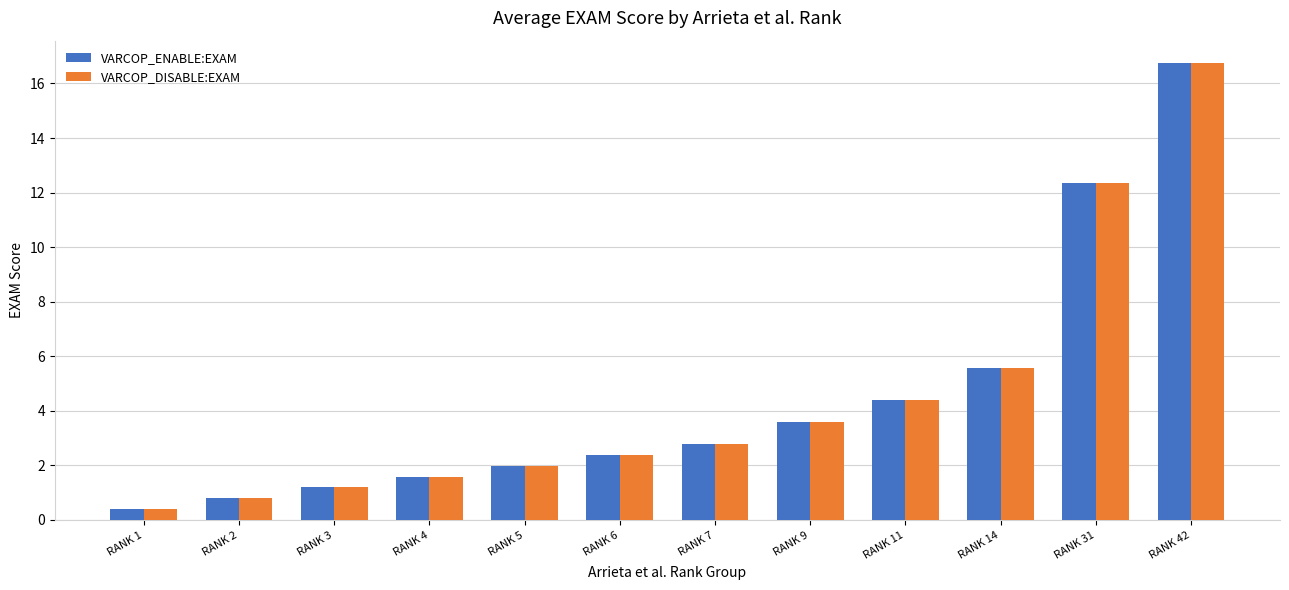

What is the difference between the second highest and second lowest values in the VARCOP_ENABLE:EXAM series?

11.6